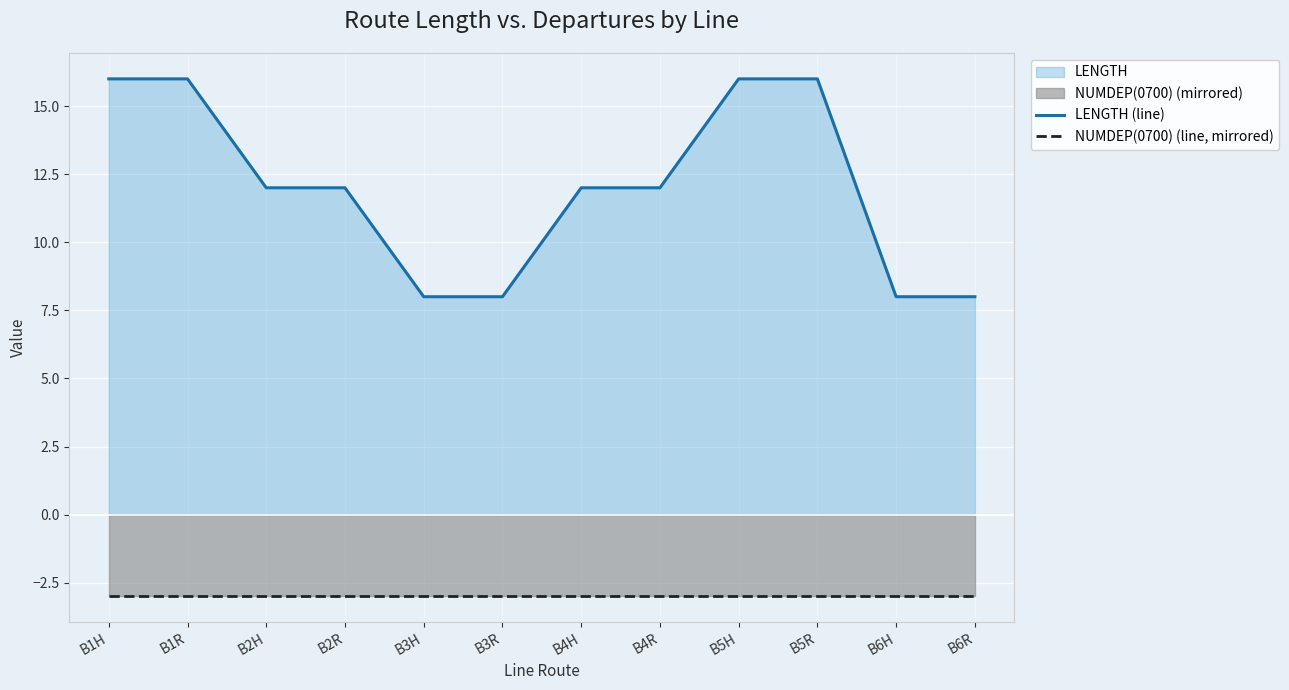

True or false: NUMDEP(0700) (line, mirrored) and LENGTH (line) intersect in this chart.

False